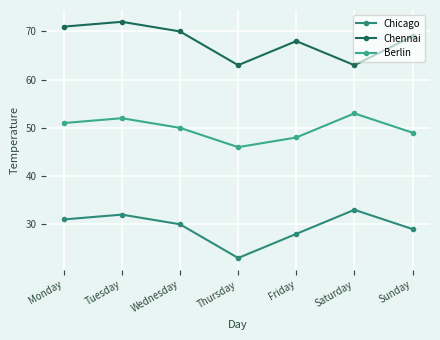

Is the value of Chennai at Wednesday greater than the value of Berlin at Sunday?

Yes